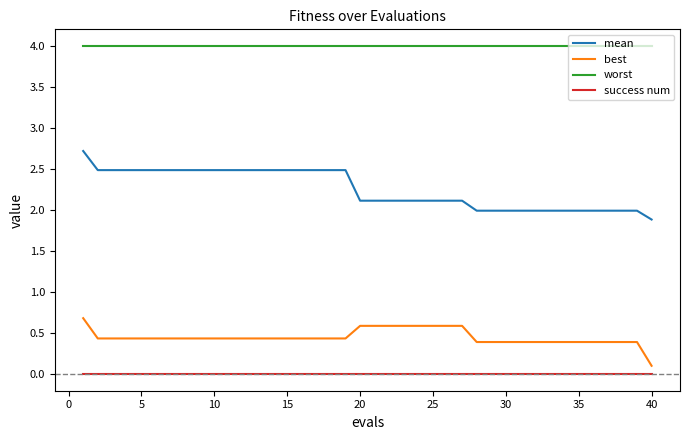

What are all the series names shown in the legend?

mean, best, worst, success num